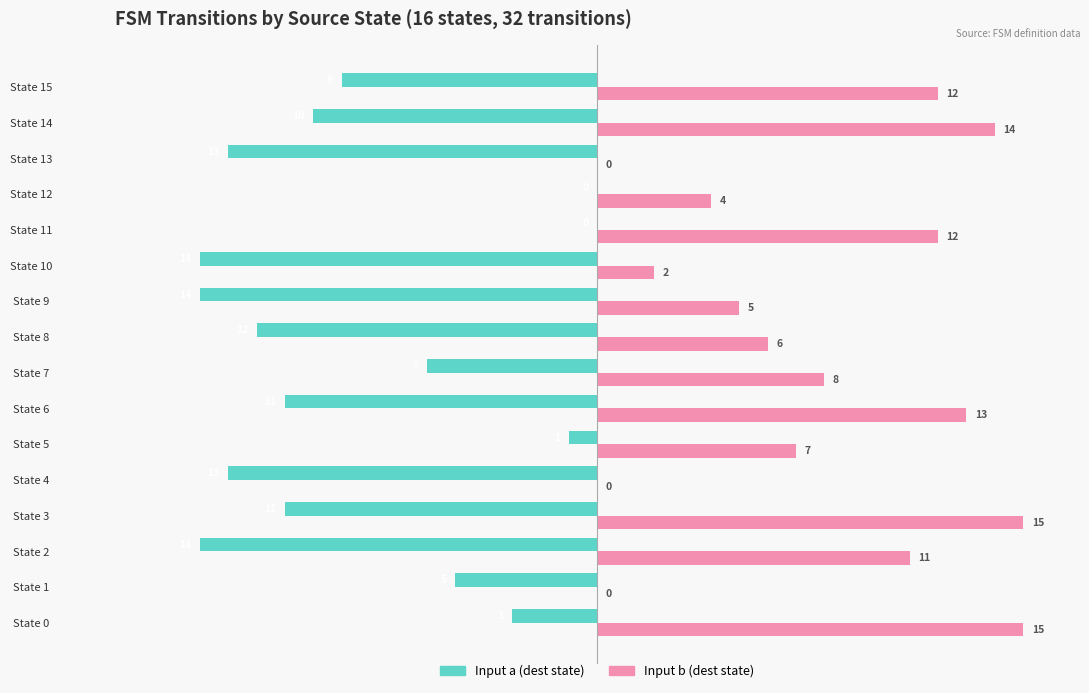

What are all the series names shown in the legend?

Input a (dest state), Input b (dest state)